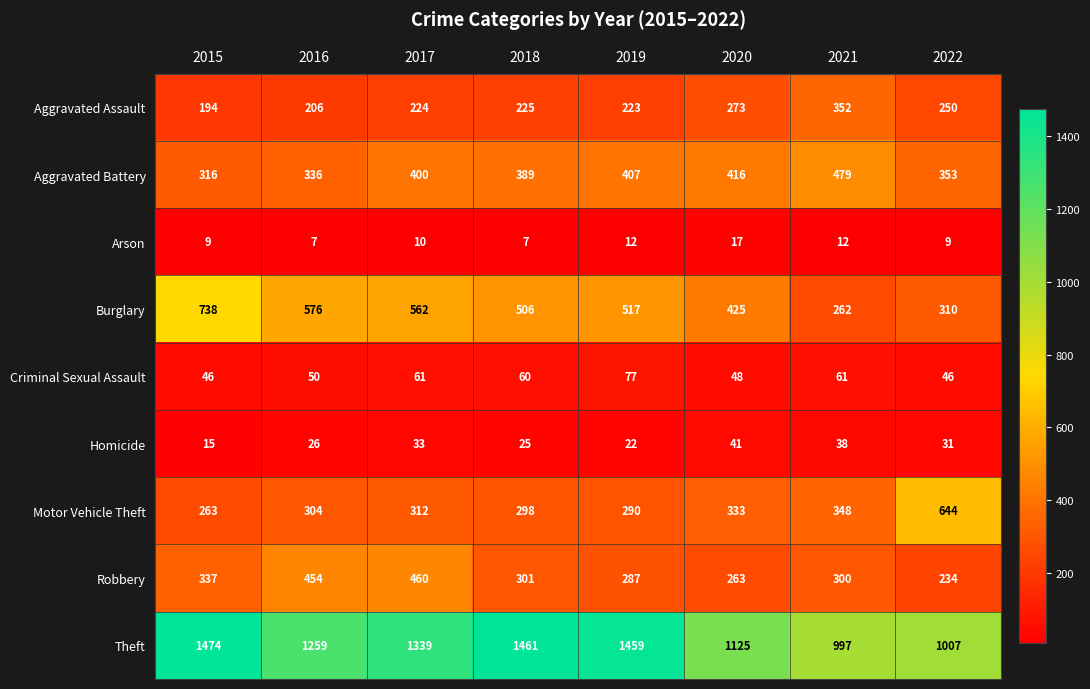

What is the average value of the Arson series?

10